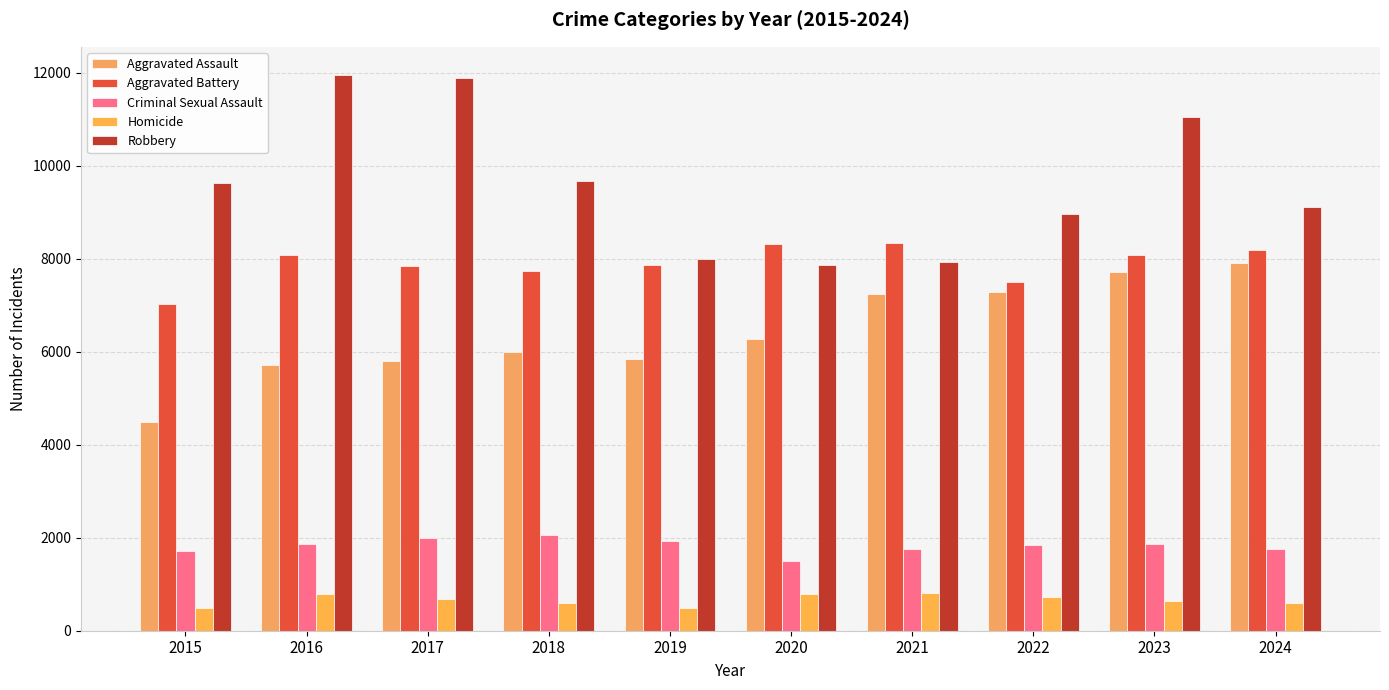

Which series changed the most between 2020 and 2022?

Robbery